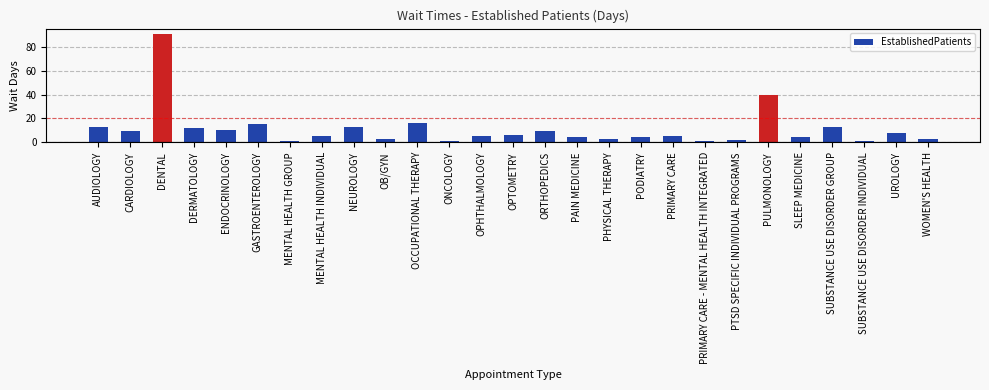

Which category has the highest value across all series?

DENTAL